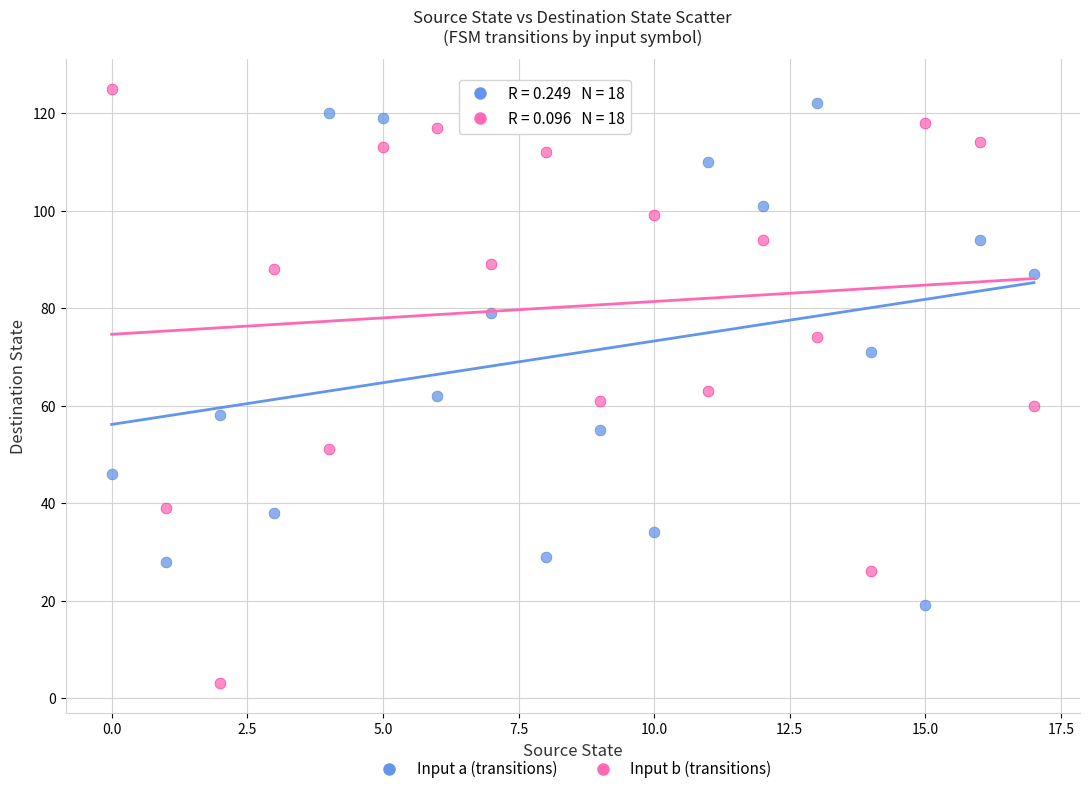

Which series has the widest spread of Y values?

Input b (transitions)